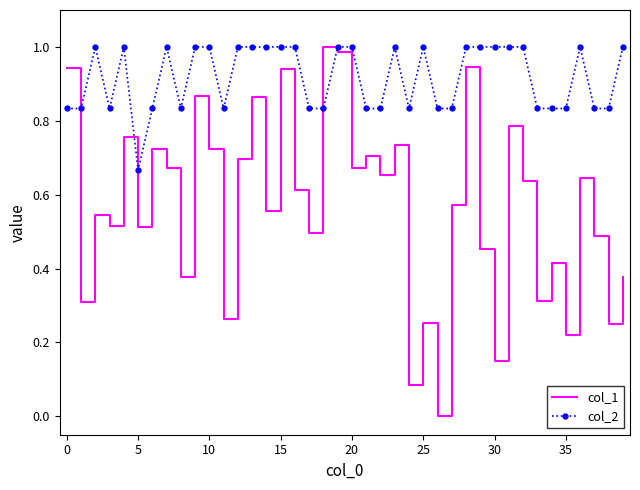

Which series has the largest total across all categories?

col_2